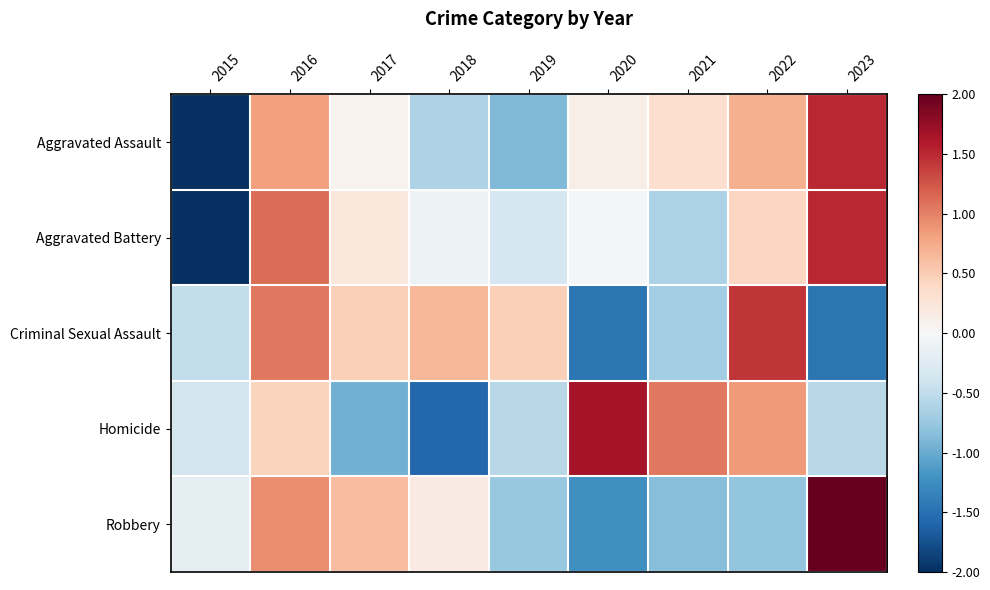

Which series has the largest range (max minus min)?

Aggravated Battery